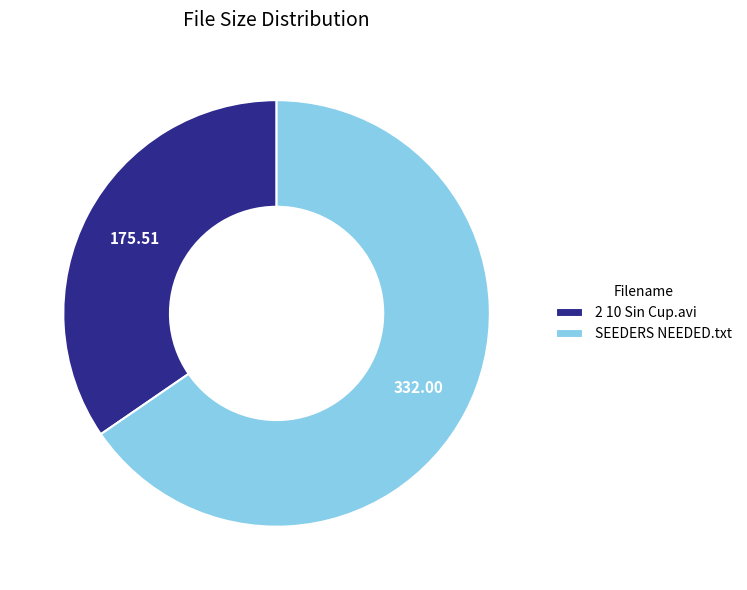

True or false: 2 10 Sin Cup.avi accounts for 35% of the total.

True